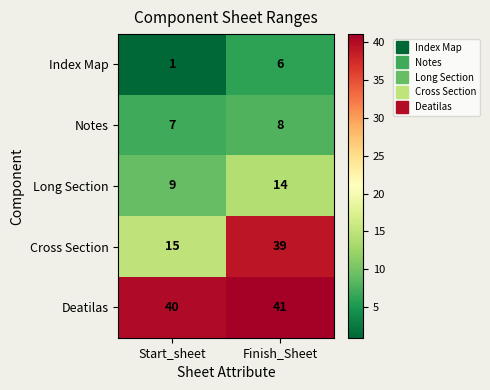

How many categories are shown in the chart?

2